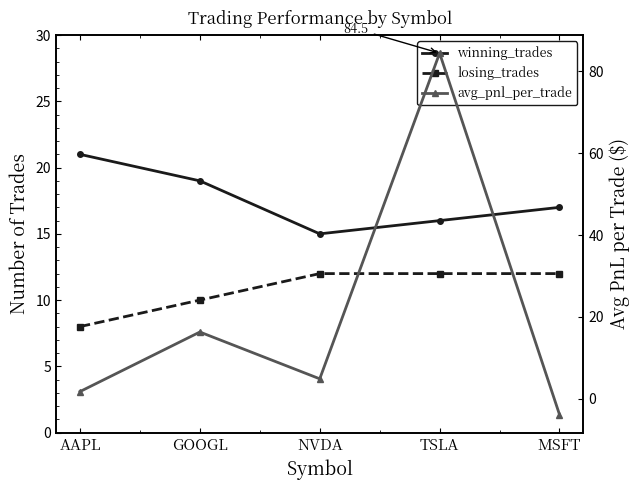

What is the difference between the second highest and minimum values in the avg_pnl_per_trade series?

20.2